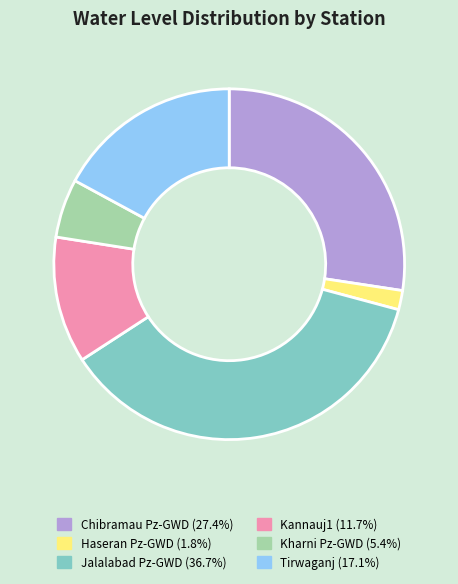

Is there a majority slice in this chart?

No